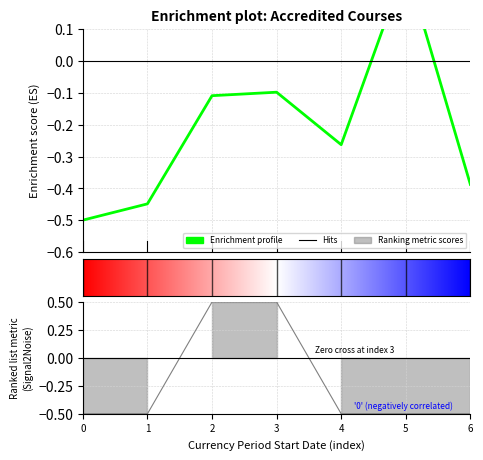

How many values in Qualification Level Code are below zero?

5